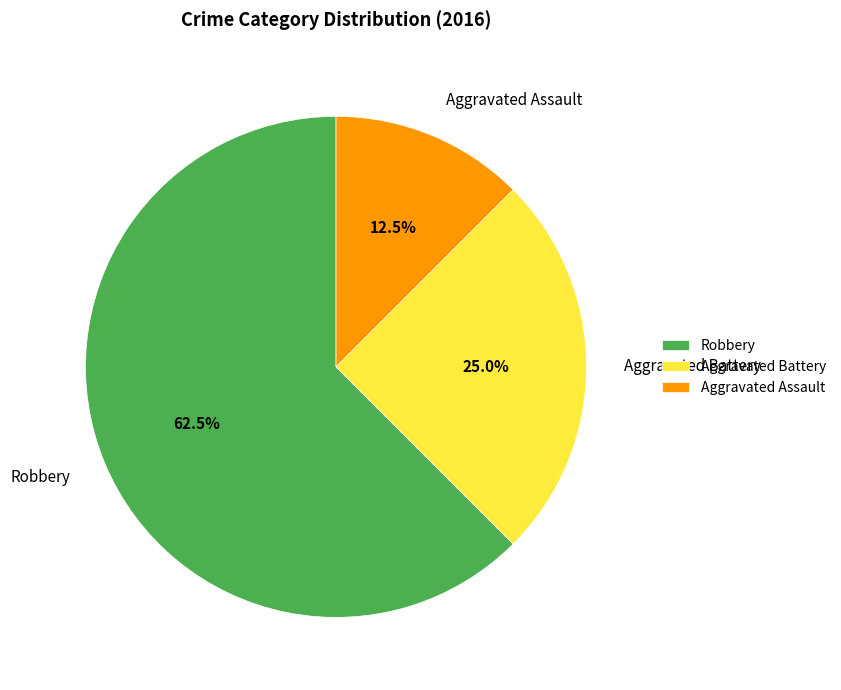

Approximately how many times larger is the value at Aggravated Assault compared to Aggravated Battery?

0.5